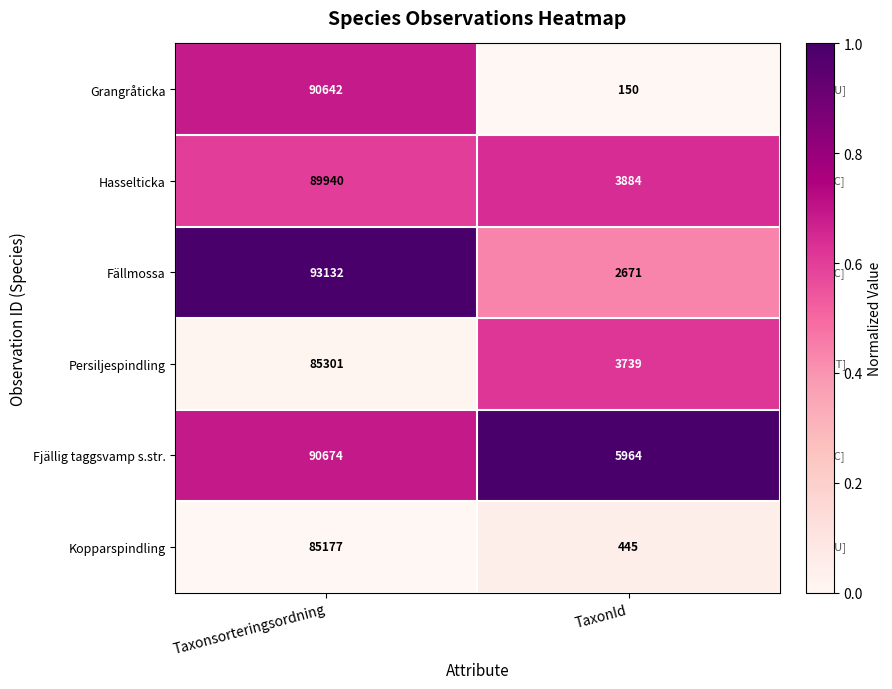

At which label is Fällmossa closest to 47901?

TaxonId